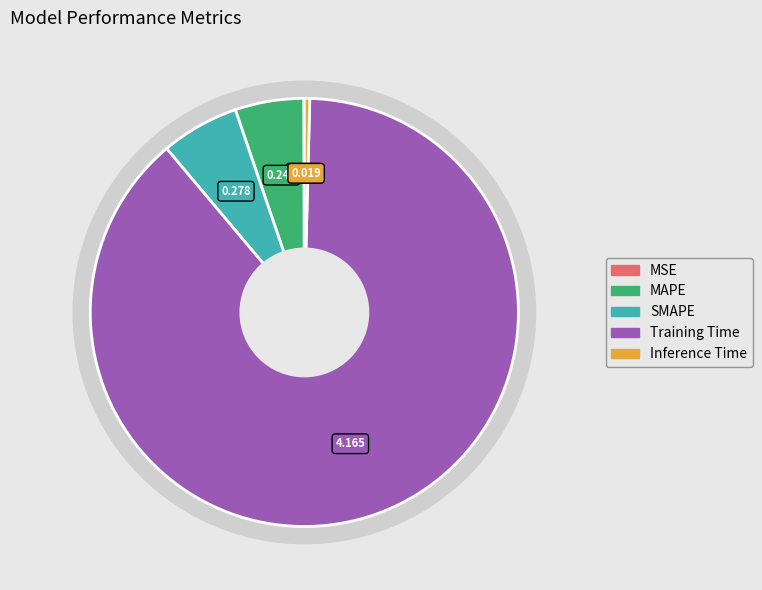

Is there any slice that represents more than half of the pie?

Yes